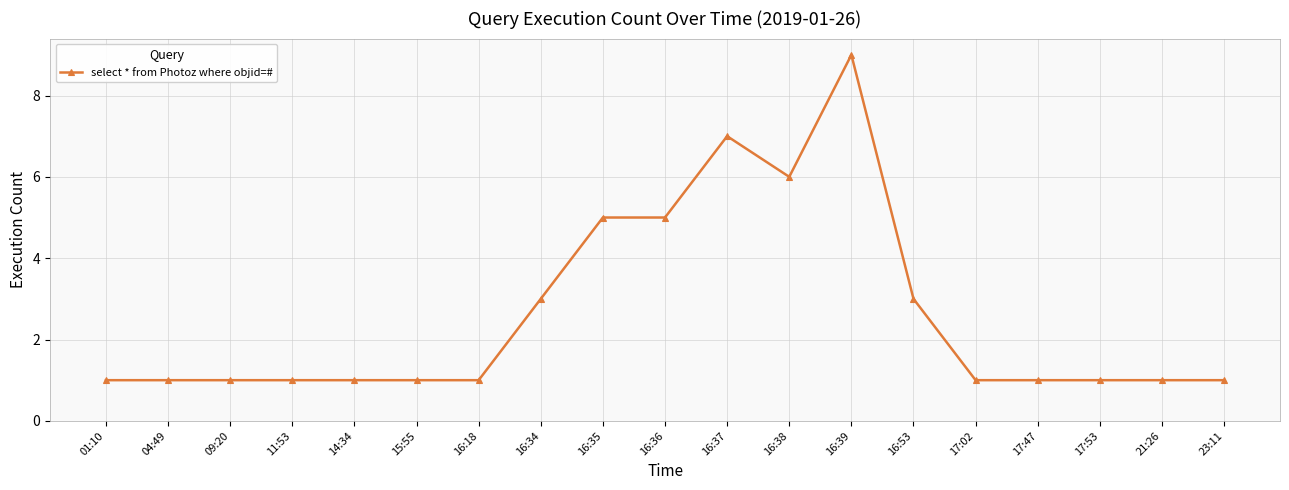

How many distinct data groups are displayed?

1